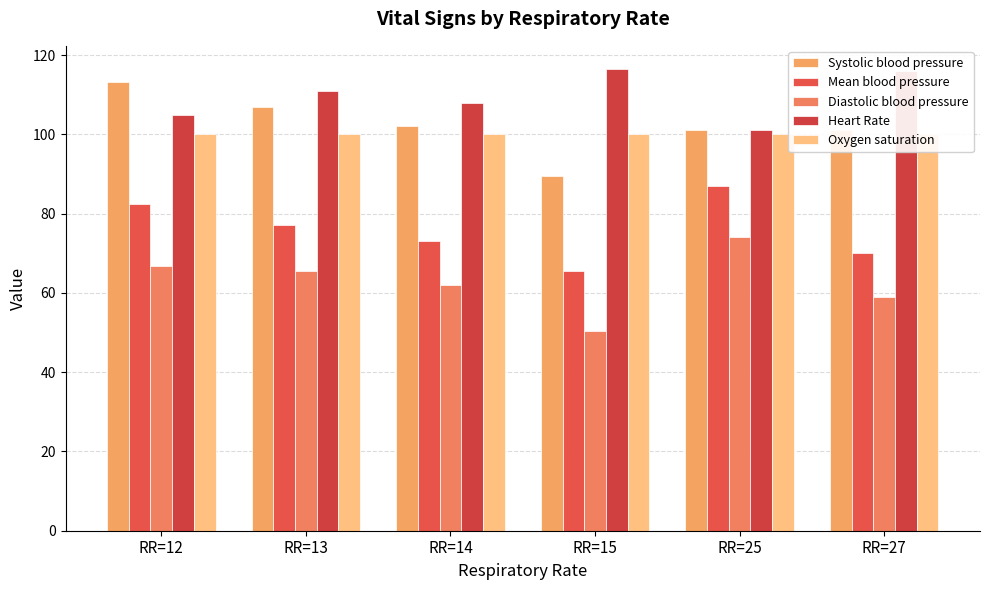

How many values in the Systolic blood pressure series exceed 102?

2